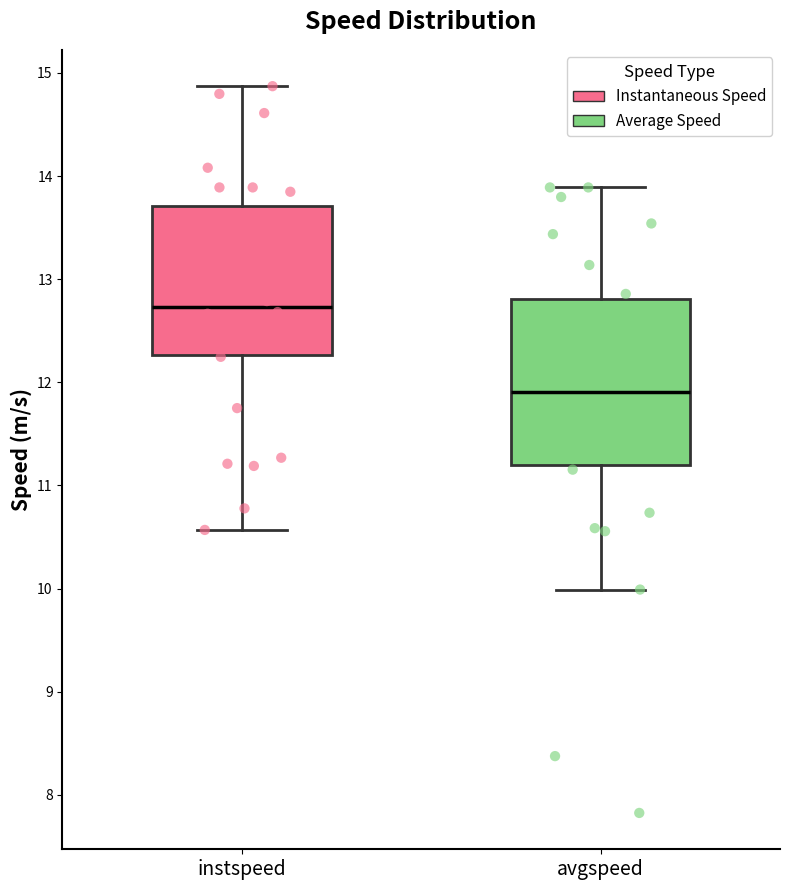

Where is the lower edge of the box for instspeed on the y-axis? The values are not printed on the chart, so give them approximately, as read against the axis.

12.3